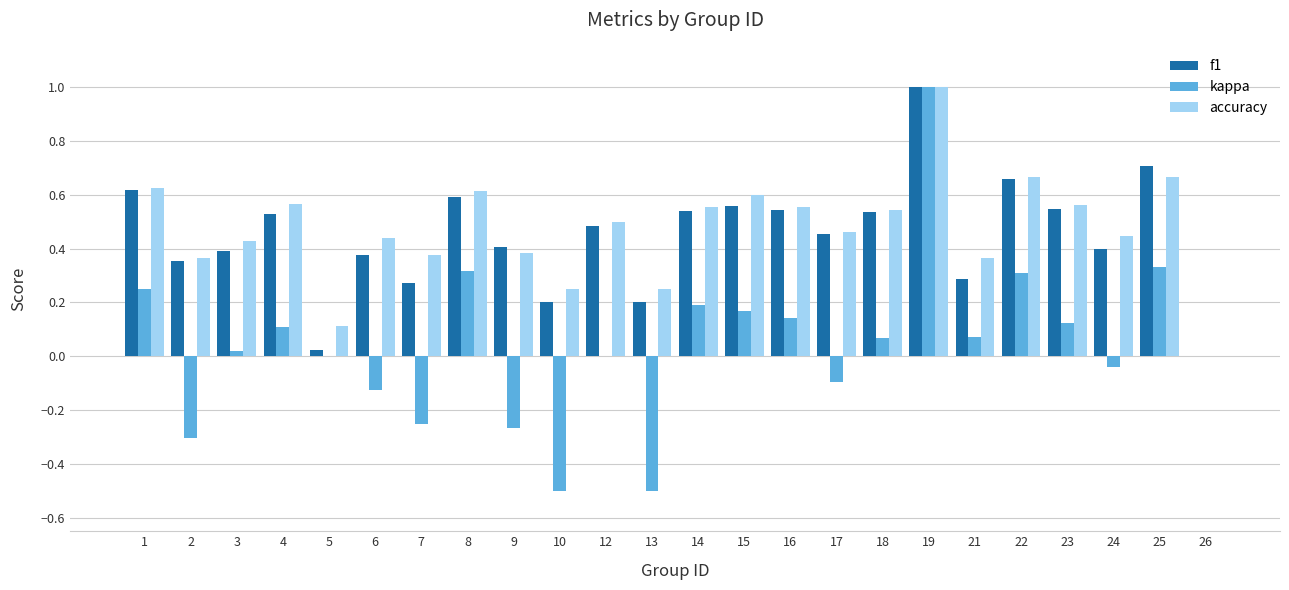

Between 2 and 8, which series saw the biggest shift?

kappa